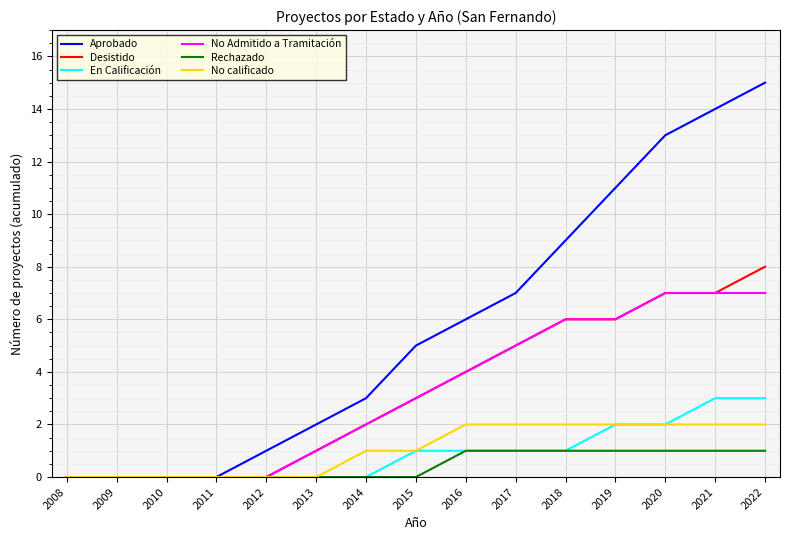

What is the maximum value for Aprobado?

15